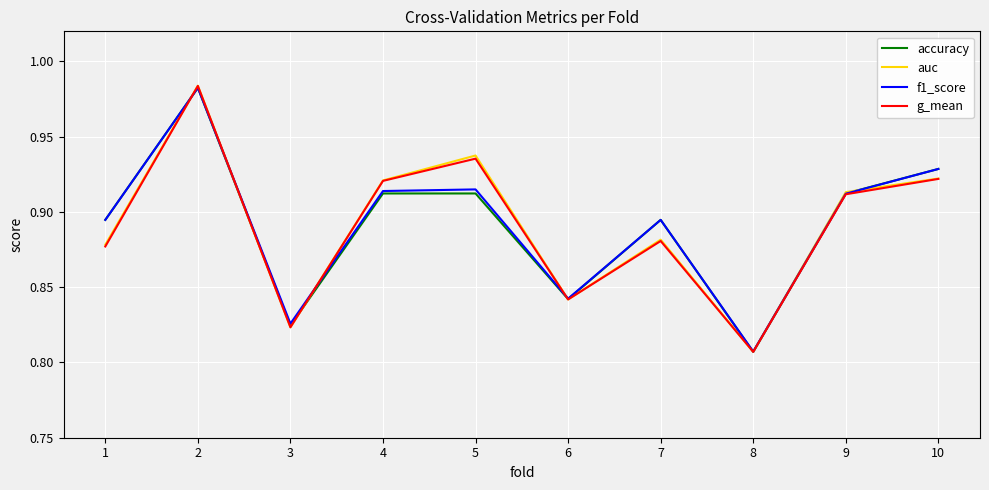

Which category has the lowest value in the accuracy series?

8